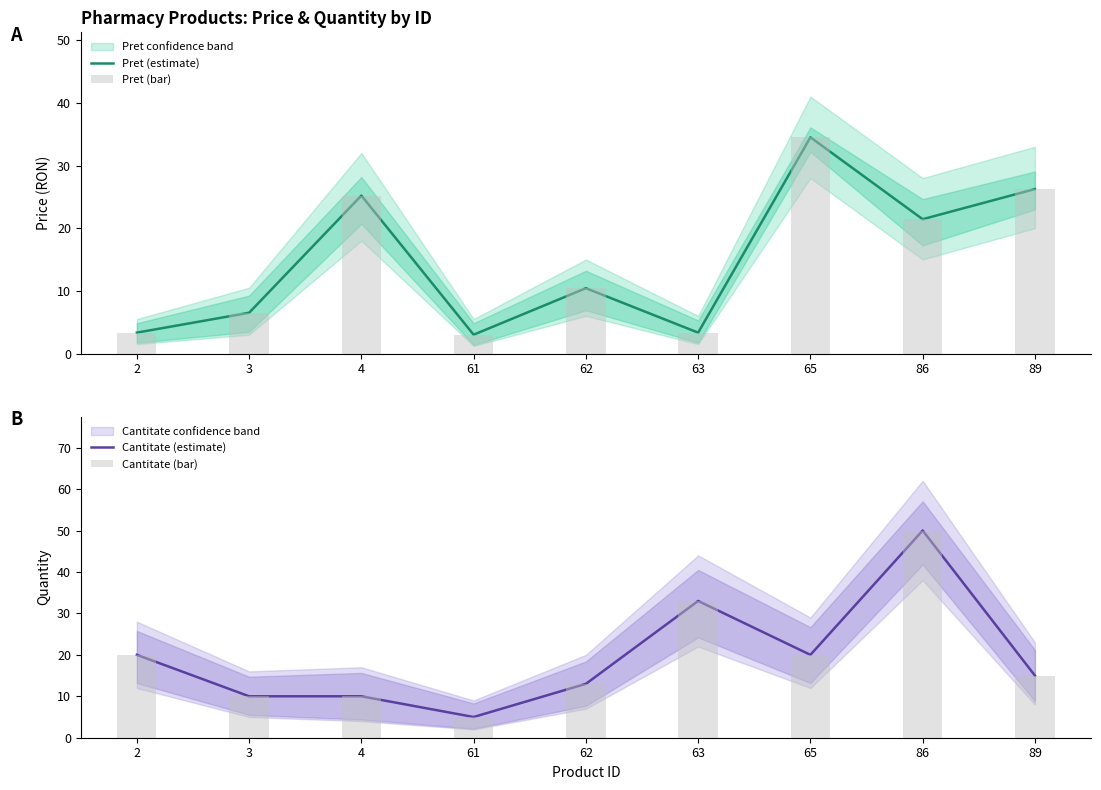

Reading left to right, extract all data points from this chart.

Pret (estimate): 2=3.3	3=6.5	4=25.2	61=3.0	62=10.4	63=3.3	65=34.5	86=21.4	89=26.2
Pret (bar): 2=3.3	3=6.5	4=25.2	61=3.0	62=10.4	63=3.3	65=34.5	86=21.4	89=26.2
Cantitate (estimate): 2=20.0	3=10.0	4=10.0	61=5.0	62=13.0	63=33.0	65=20.0	86=50.0	89=15.0
Cantitate (bar): 2=20.0	3=10.0	4=10.0	61=5.0	62=13.0	63=33.0	65=20.0	86=50.0	89=15.0